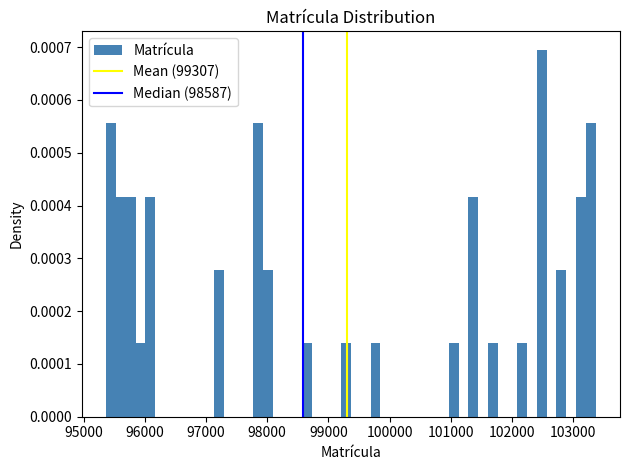

Read against the x-axis, roughly where is the centre of the tallest bar?

102500